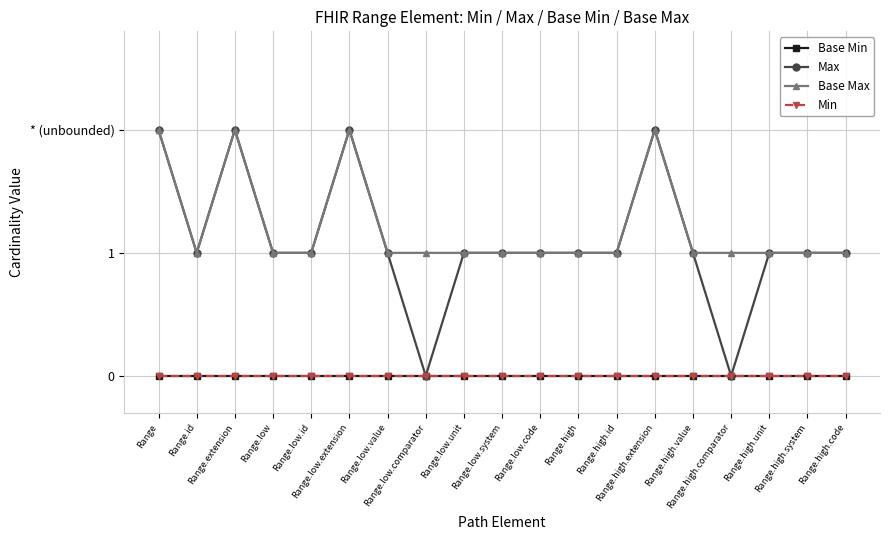

What is the approximate value of Base Max at Range.high.code?

1